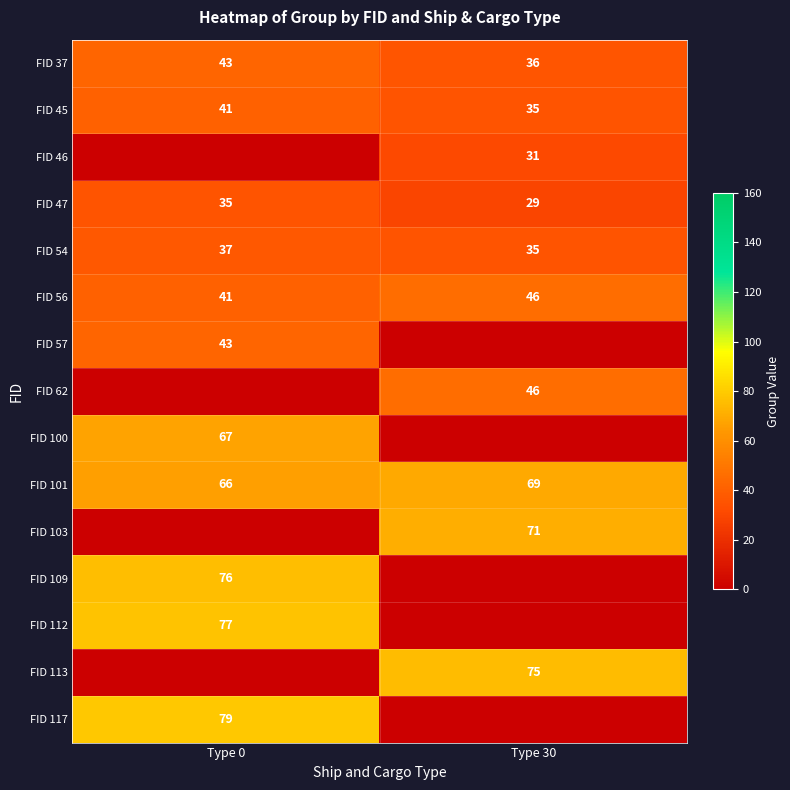

Is it true that FID 56 equals 28 at Type 0?

False